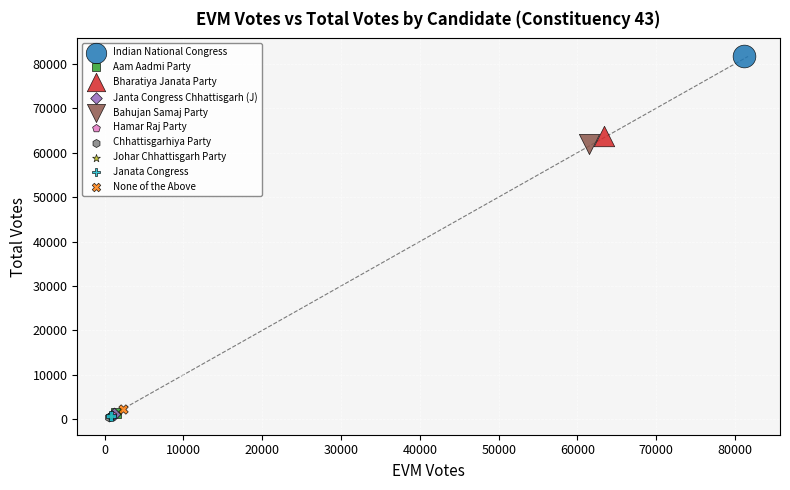

What are all the series names shown in the legend?

Indian National Congress, Aam Aadmi Party, Bharatiya Janata Party, Janta Congress Chhattisgarh (J), Bahujan Samaj Party, Hamar Raj Party, Chhattisgarhiya Party, Johar Chhattisgarh Party, Janata Congress, None of the Above